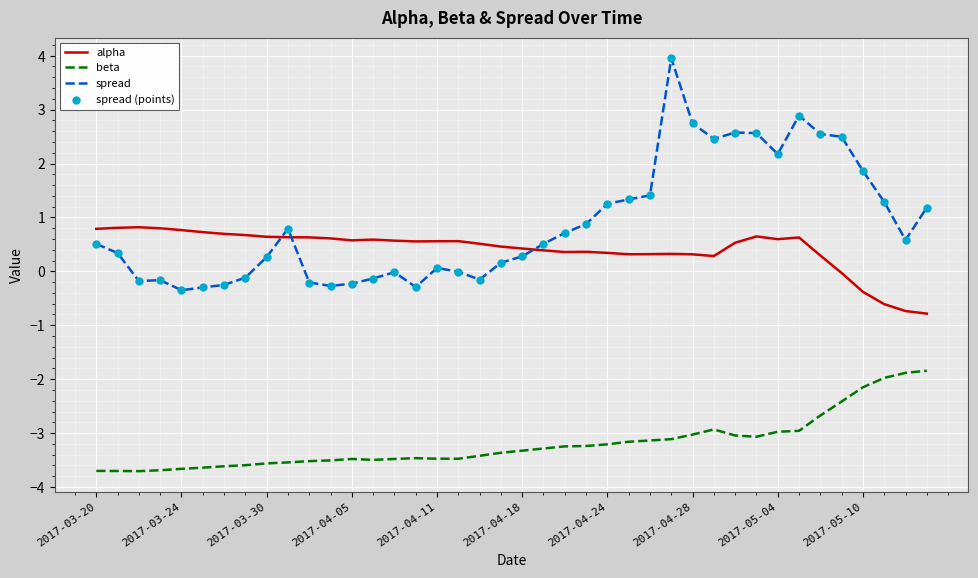

Which series has the largest range (max minus min)?

spread